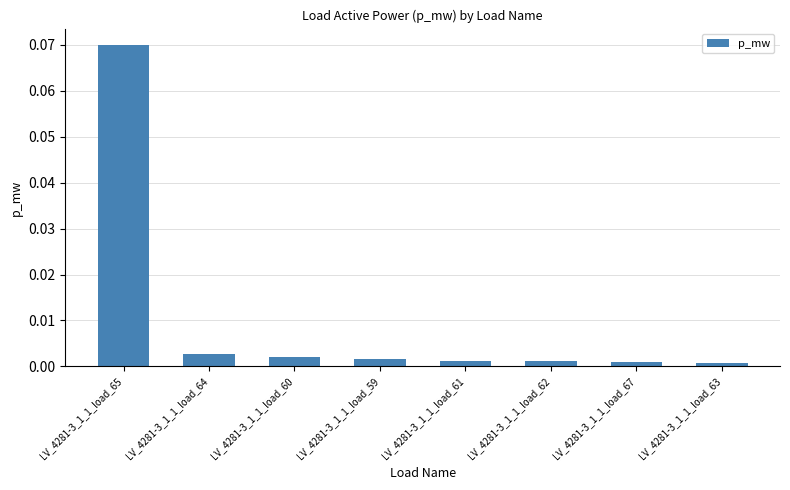

Which label corresponds to the largest value in the chart?

LV_4281-3_1_1_load_65